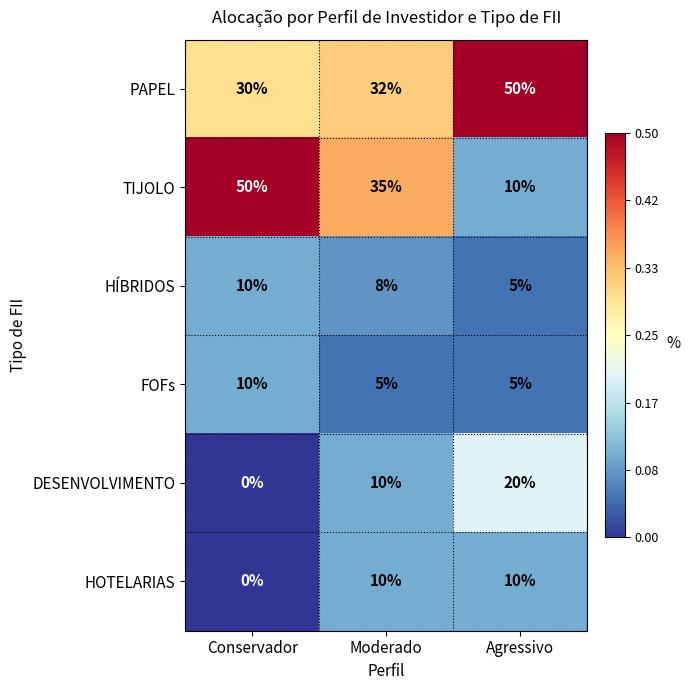

How many data points in HOTELARIAS are less than 10?

1